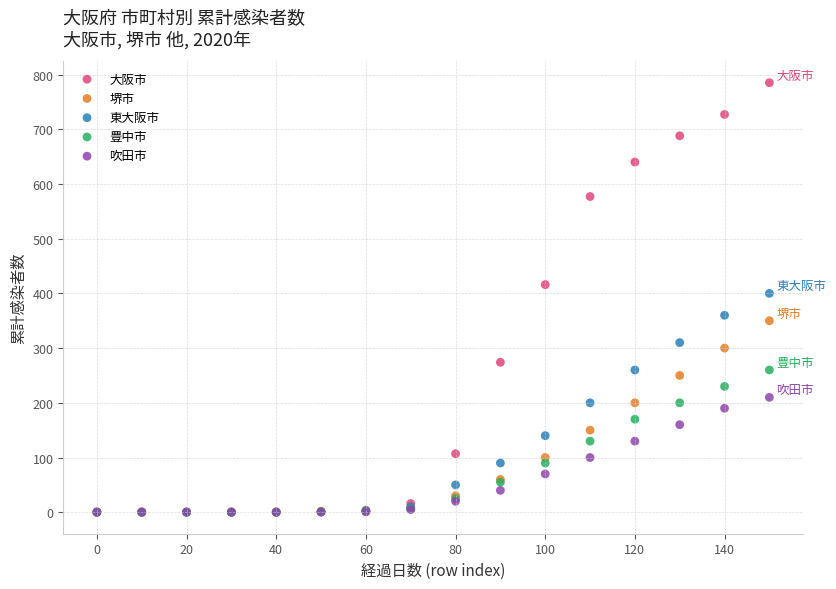

Which series contains the highest Y value?

大阪市